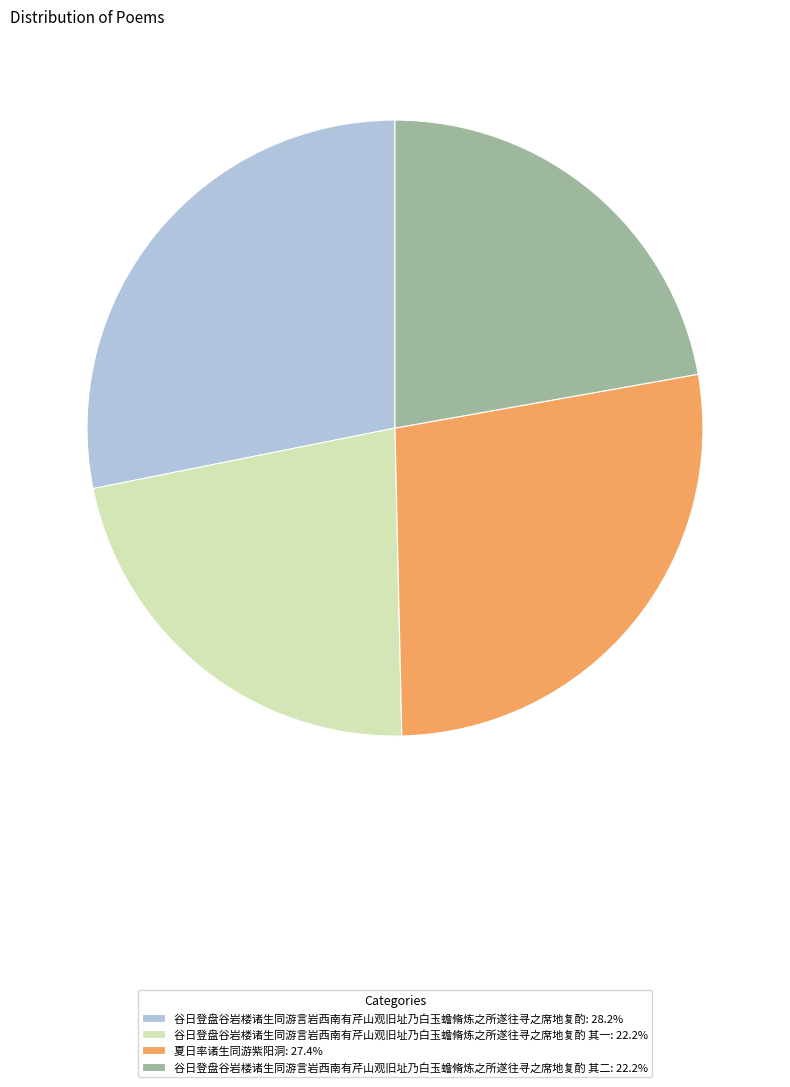

Is there a majority slice in this chart?

No